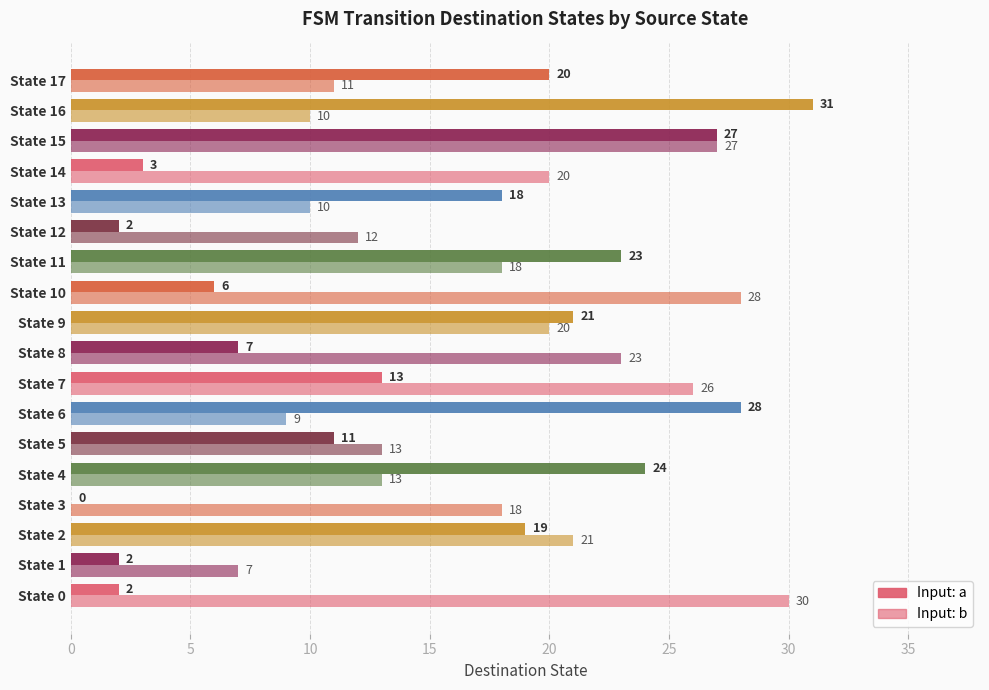

Which series has the largest range (max minus min)?

Input: a